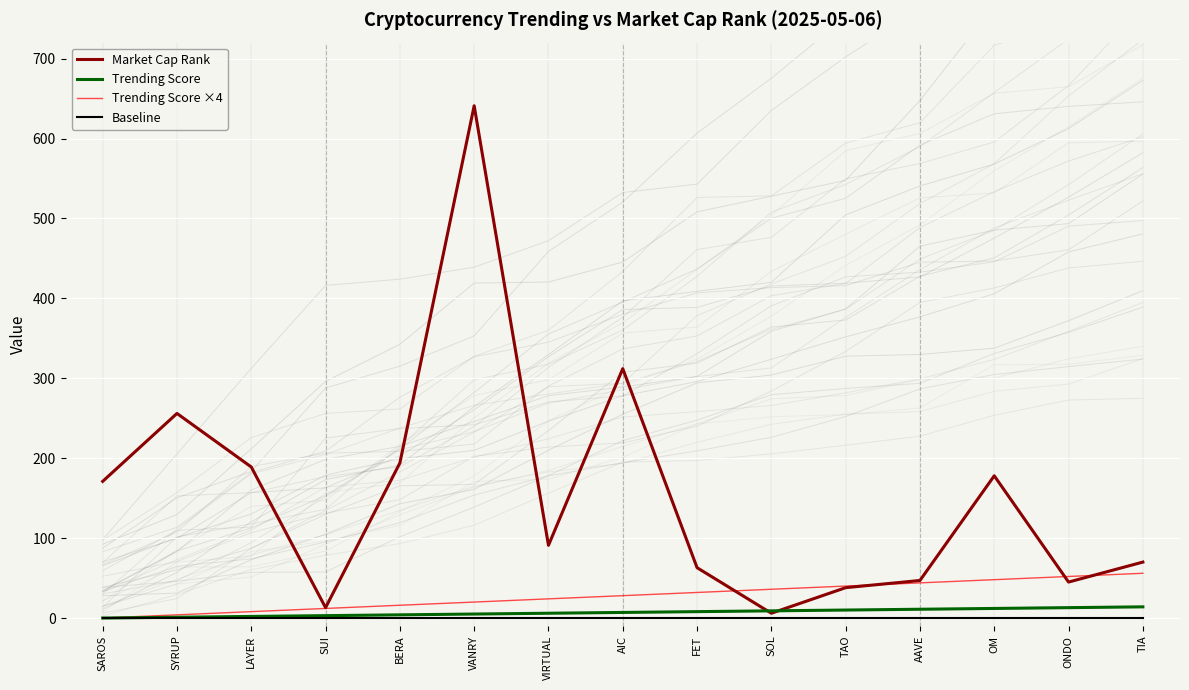

Rank the series by their maximum value, from highest to lowest.

Market Cap Rank, Trending Score ×4, Trending Score, Baseline